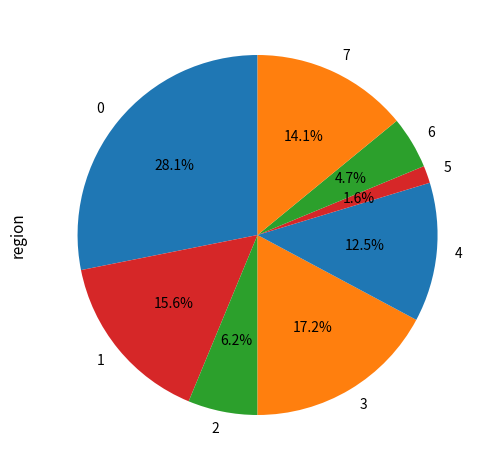

Rank the categories by value from highest to lowest.

0, 3, 1, 7, 4, 2, 6, 5